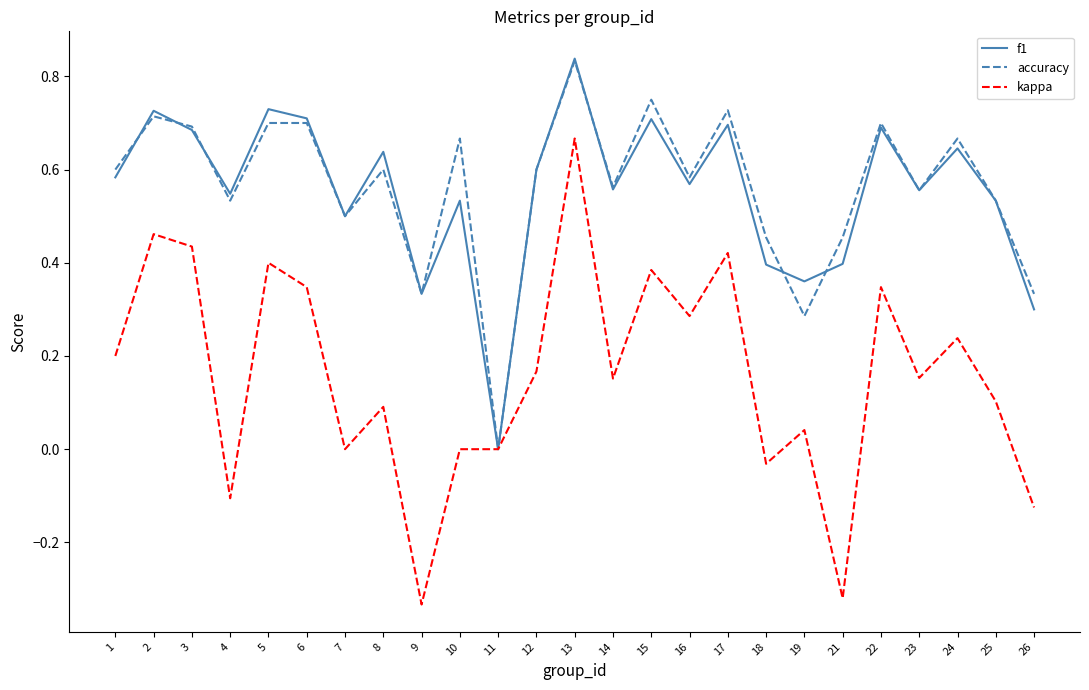

At which category is the sum across all series the highest?

13